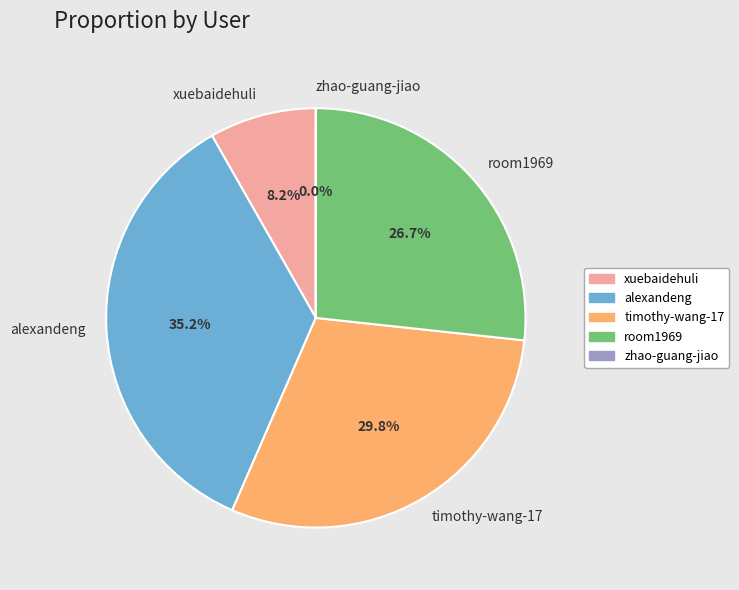

What is the largest slice in the pie chart?

alexandeng